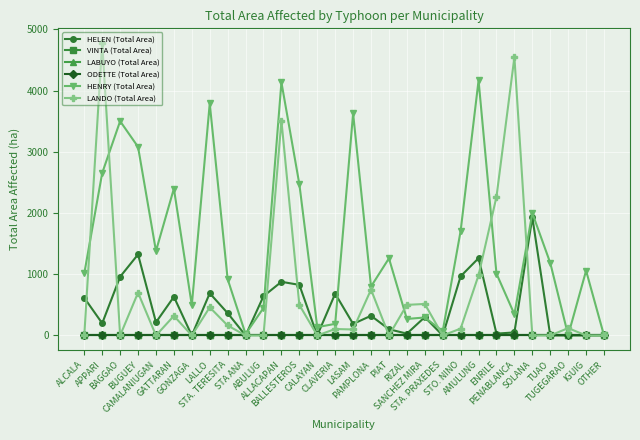

What is the sum of the HENRY (Total Area) values at SANCHEZ MIRA and ALLACAPAN?

4431.2